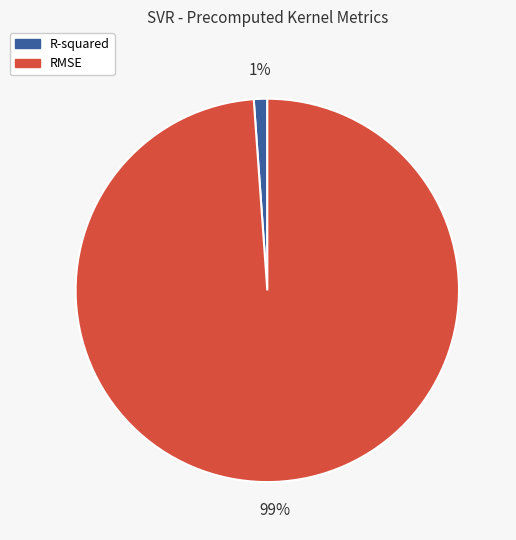

To the nearest percent, what is the average slice percentage?

50%